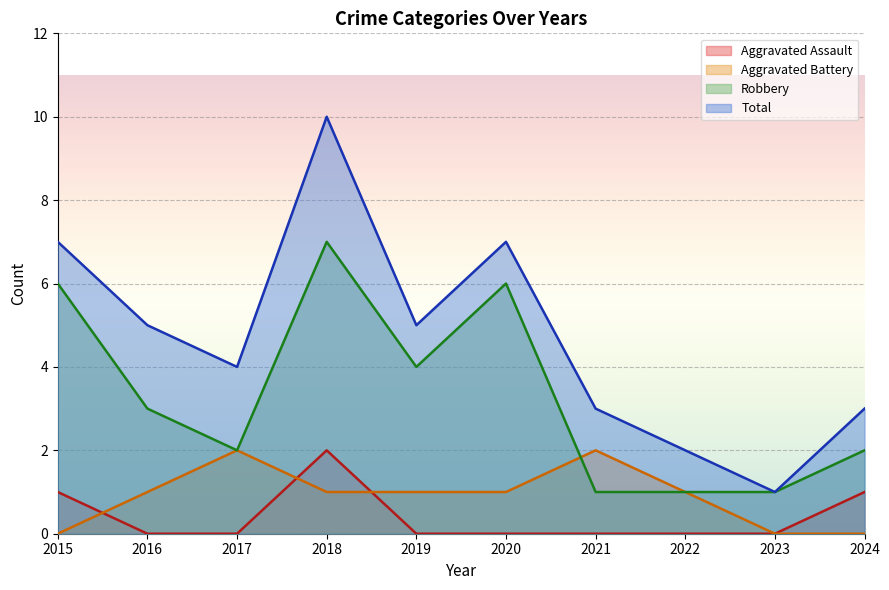

Where does the Robbery series first go above 3?

2015